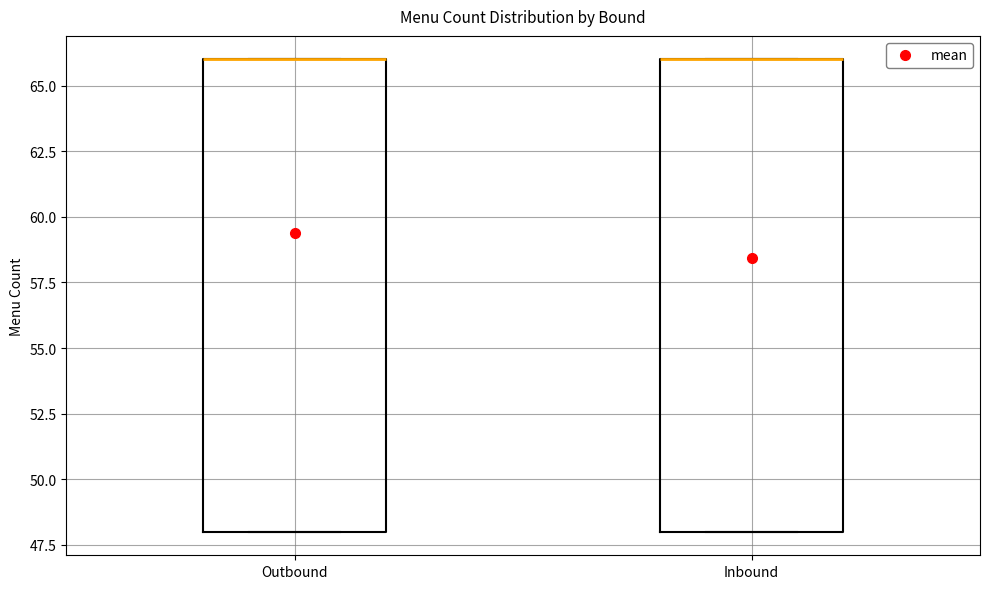

Reading left to right, transcribe this box plot: for each box, give where its median line is, the range the box spans, and where its two whiskers end, as read against the y-axis. The values are not printed on the chart, so give them approximately, as read against the axis.

Outbound: median 66 (drawn on the box's upper edge), box 48 to 66, whiskers 48 to 66
Inbound: median 66 (drawn on the box's upper edge), box 48 to 66, whiskers 48 to 66